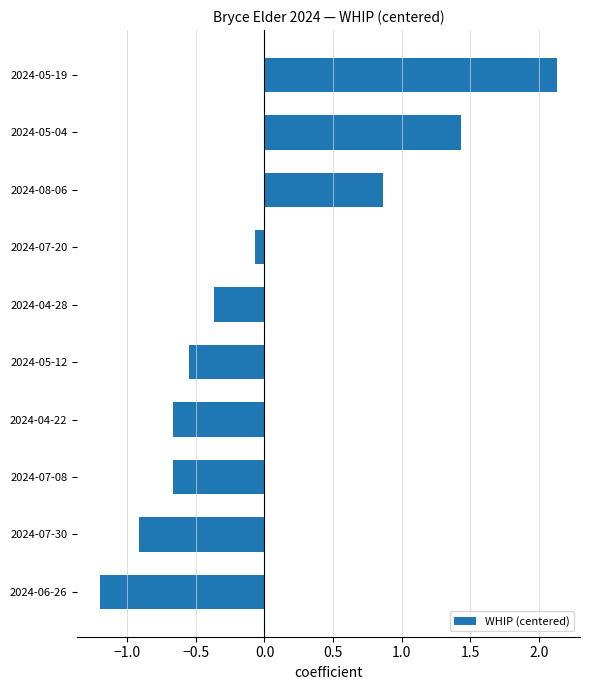

What is the difference between the second highest and minimum values?

2.6